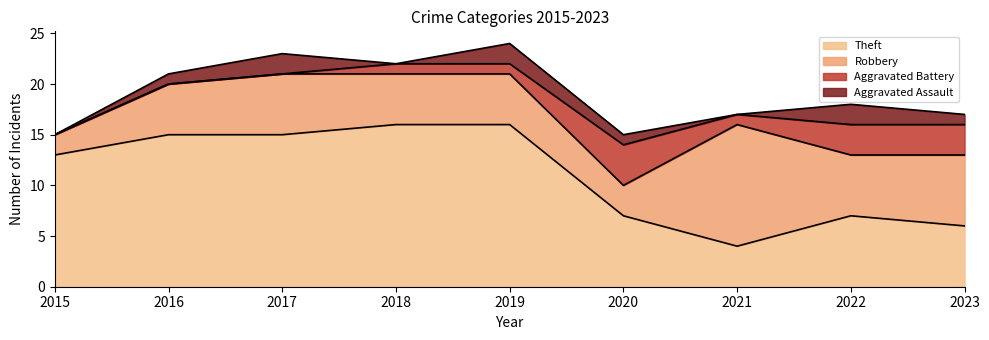

At how many categories does at least one series exceed 9?

6